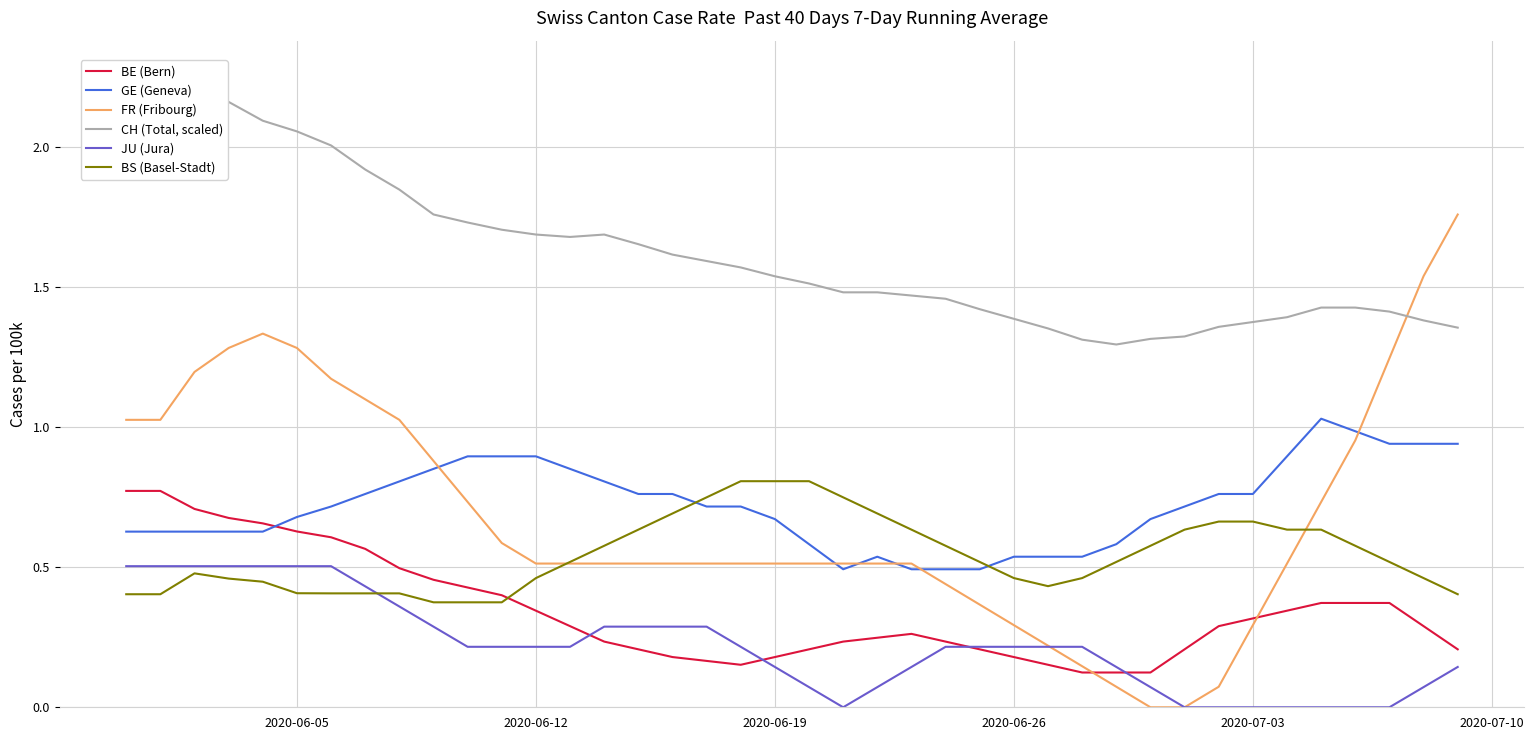

True or false: GE (Geneva) and JU (Jura) cross at least once.

False